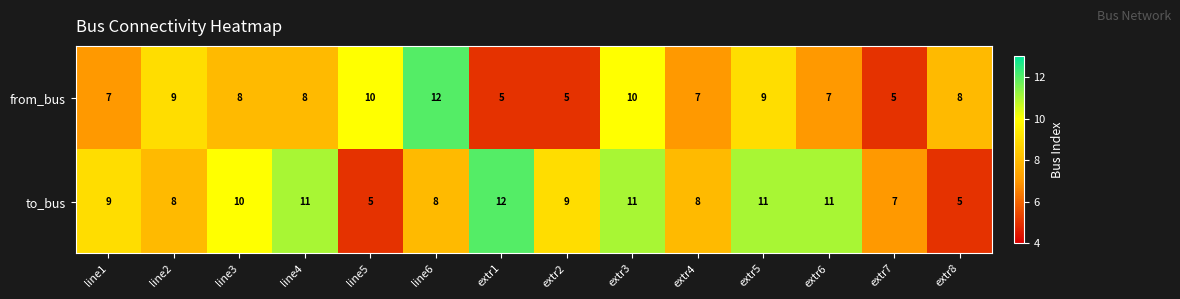

What is the sum of all from_bus values?

110